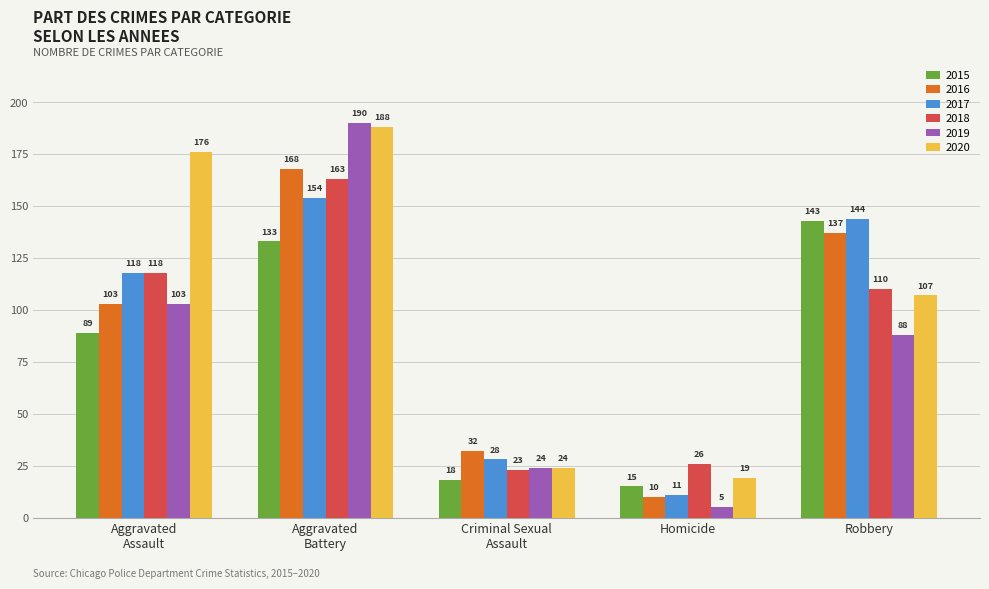

Does the chart contain stacked bars?

No